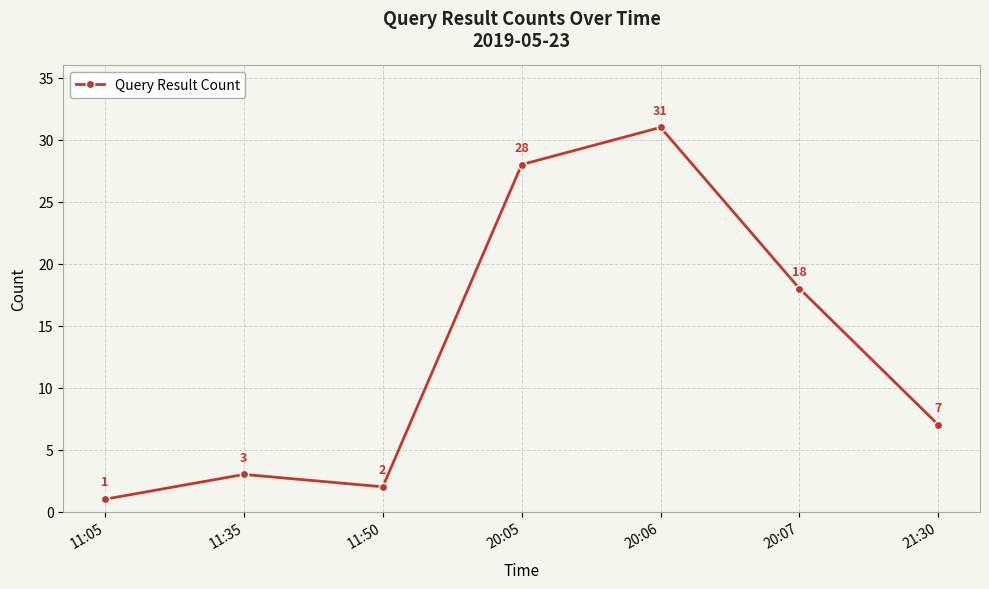

What is the value of the 3rd point from the left?

2